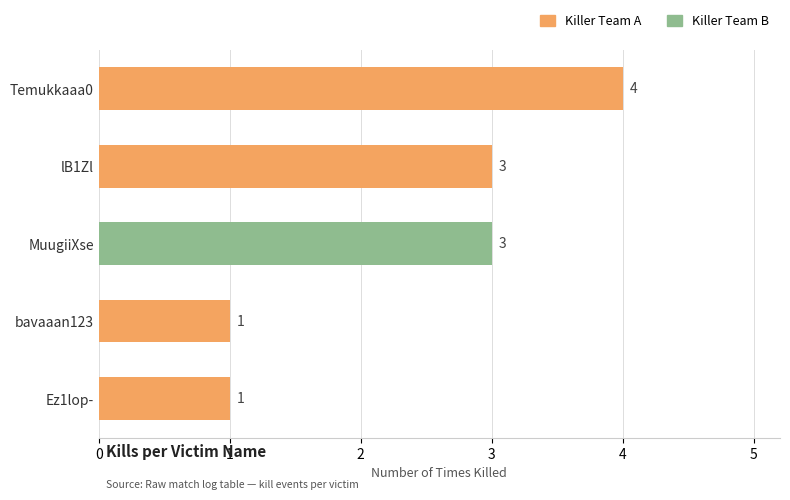

Does the chart contain any negative values?

No